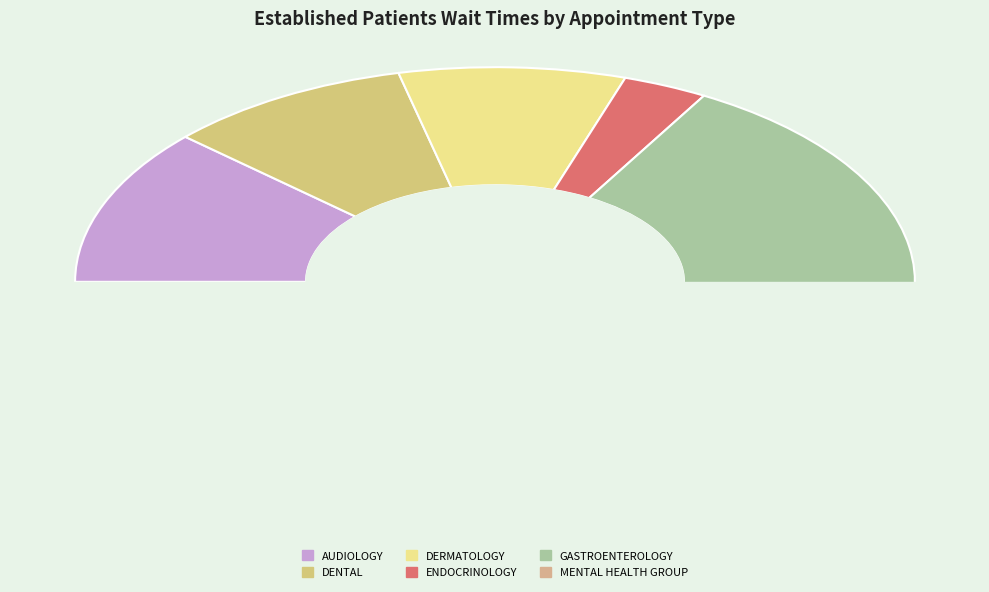

How much of the chart is everything except PHYSICAL THERAPY?

98.5%